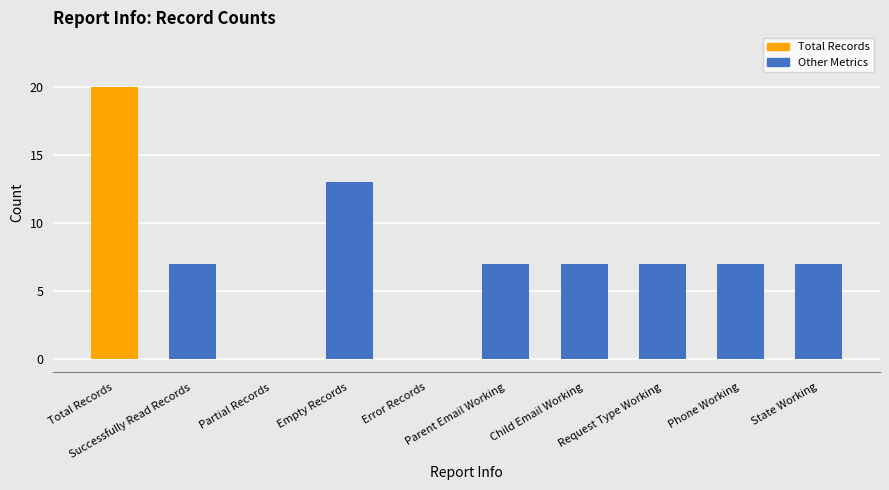

Reading left to right, what are all the values shown in this chart?

Total Records=20	Successfully Read Records=7	Partial Records=0	Empty Records=13	Error Records=0	Parent Email Working=7	Child Email Working=7	Request Type Working=7	Phone Working=7	State Working=7